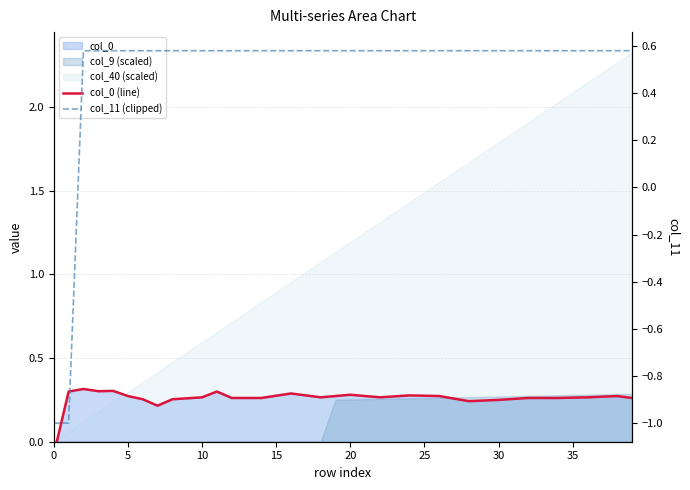

How many interior local valleys does the col_0 (line) series have?

5